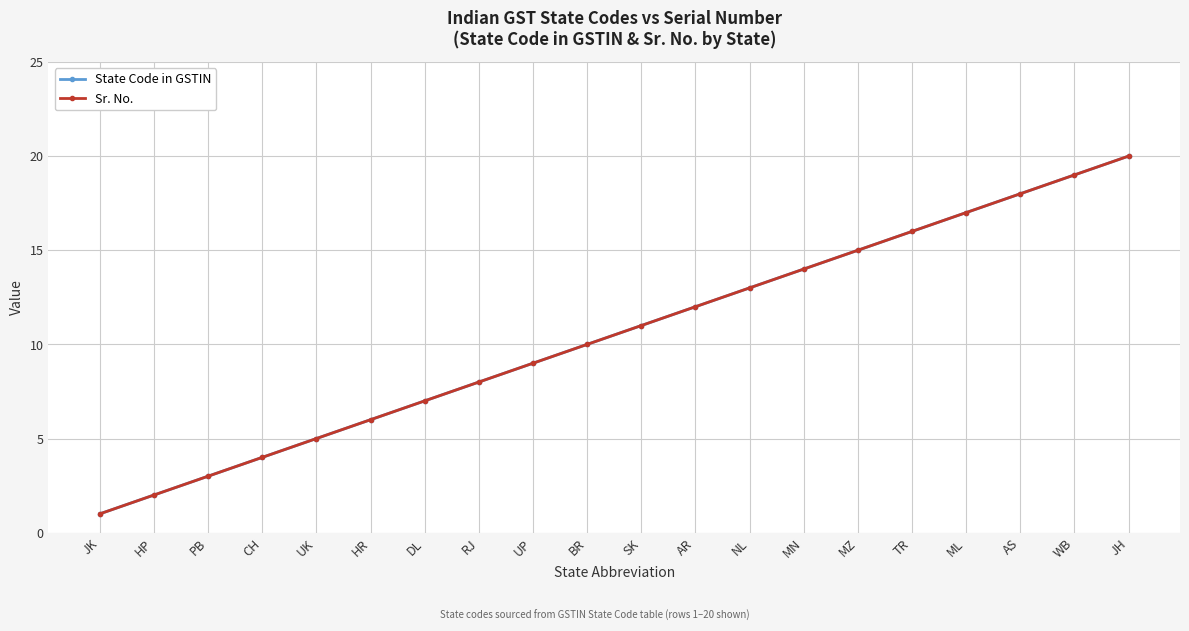

The Sr. No. series shows 28 at TR. True or false?

False